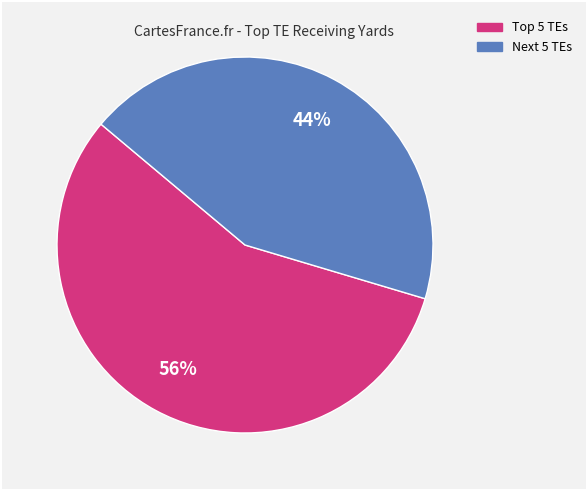

To the nearest percent, what is the average slice percentage?

50%